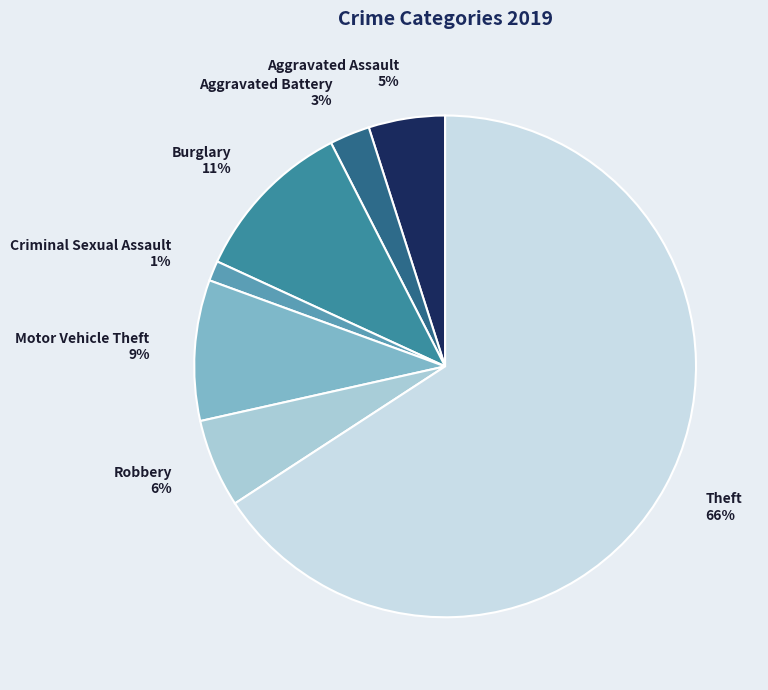

Is the sum of Burglary and Motor Vehicle Theft greater than half?

No